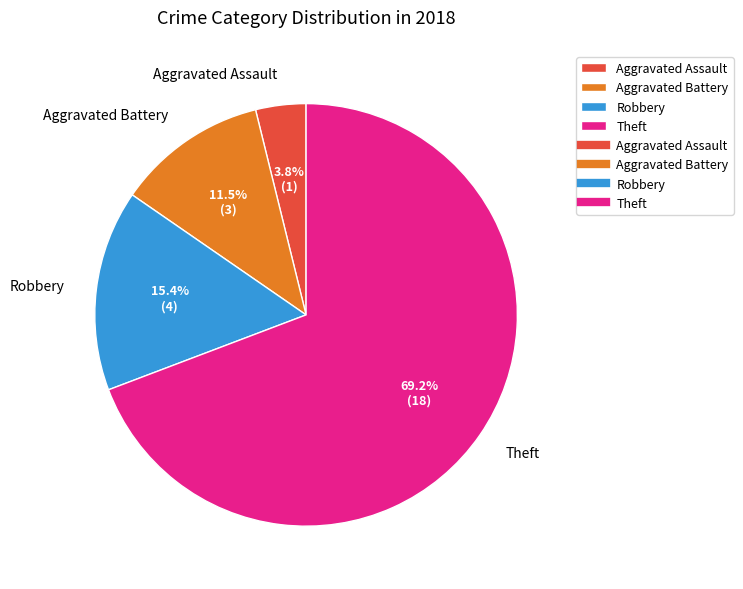

Is Theft the majority of the pie?

Yes